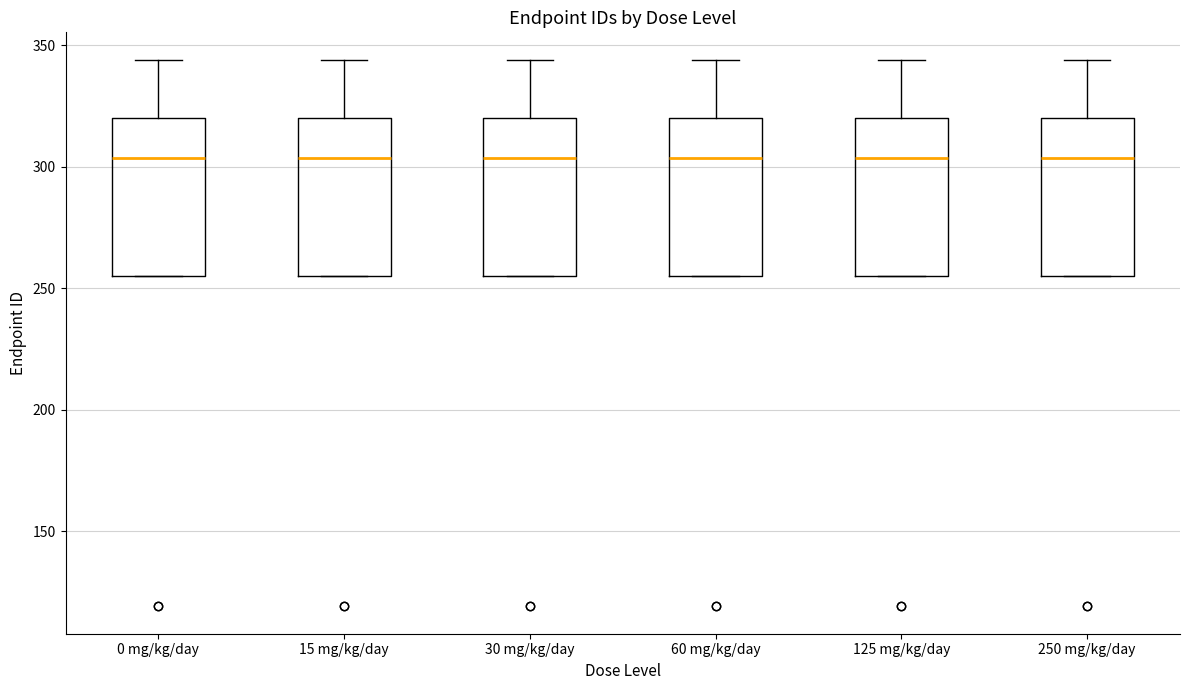

Reading left to right, read every box against the y-axis: the position of its median line, the range the box covers, and the ends of its whiskers. The values are not printed on the chart, so give them approximately, as read against the axis.

0 mg/kg/day: median 305, box 255 to 320, whiskers 255 to 345
15 mg/kg/day: median 305, box 255 to 320, whiskers 255 to 345
30 mg/kg/day: median 305, box 255 to 320, whiskers 255 to 345
60 mg/kg/day: median 305, box 255 to 320, whiskers 255 to 345
125 mg/kg/day: median 305, box 255 to 320, whiskers 255 to 345
250 mg/kg/day: median 305, box 255 to 320, whiskers 255 to 345